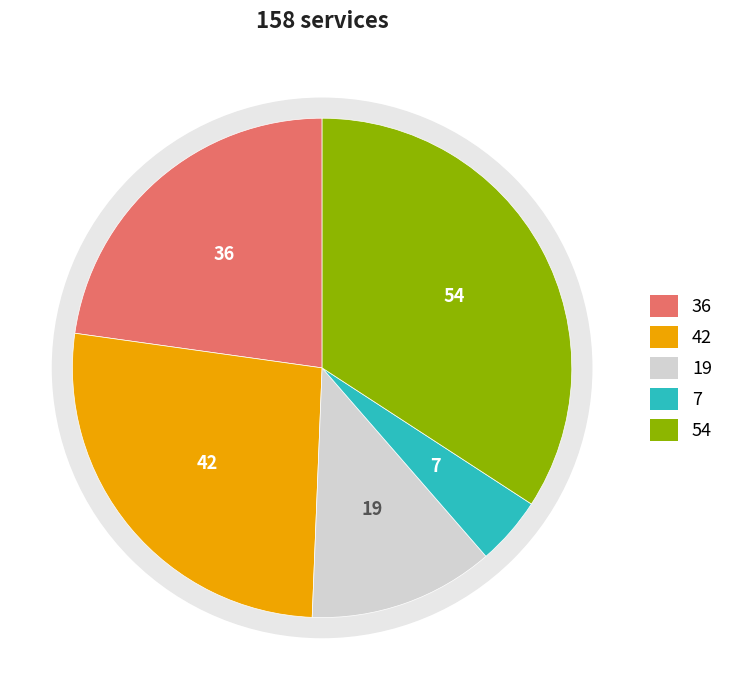

True or false: 99 accounts for 0% of the total.

True